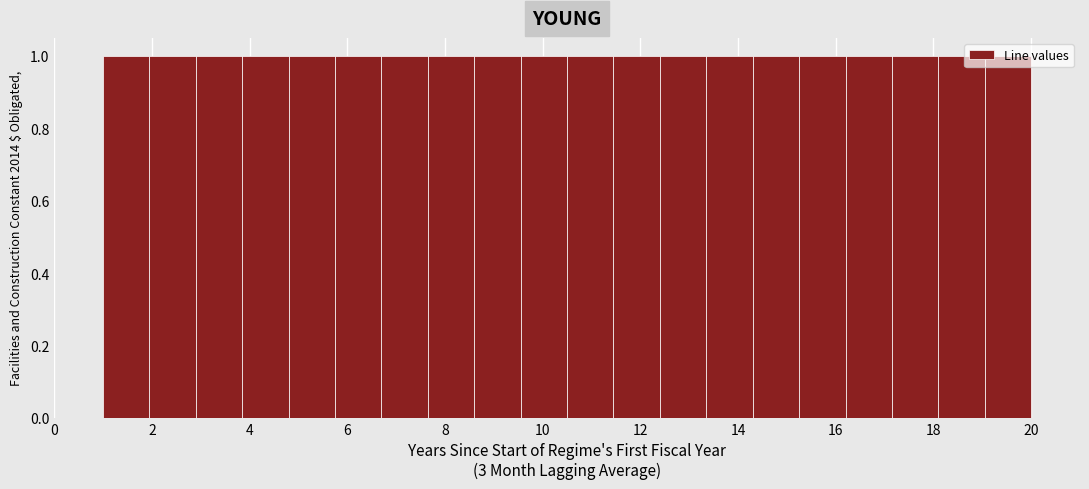

How tall is the bar that spans 16.20 to 17.15 on the x-axis? Neither the bar edges nor the heights are printed on the chart, so give them approximately, as read against the axes.

1